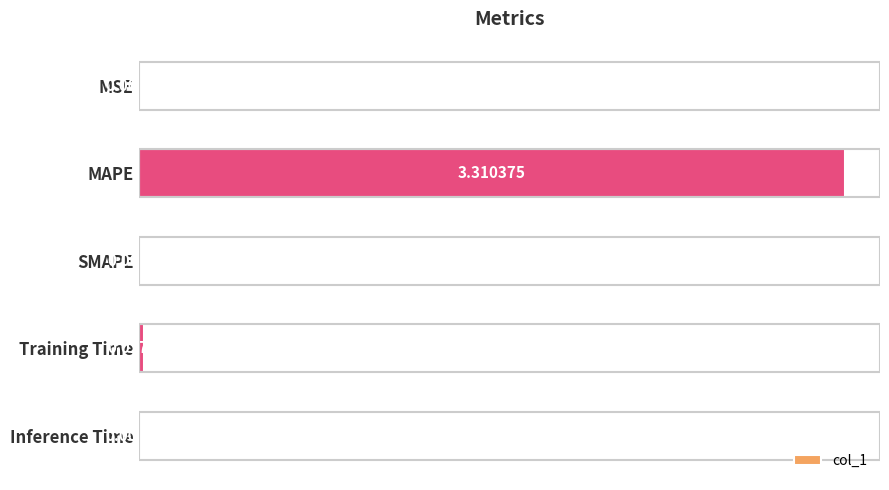

What is the maximum value shown in the chart?

3.3